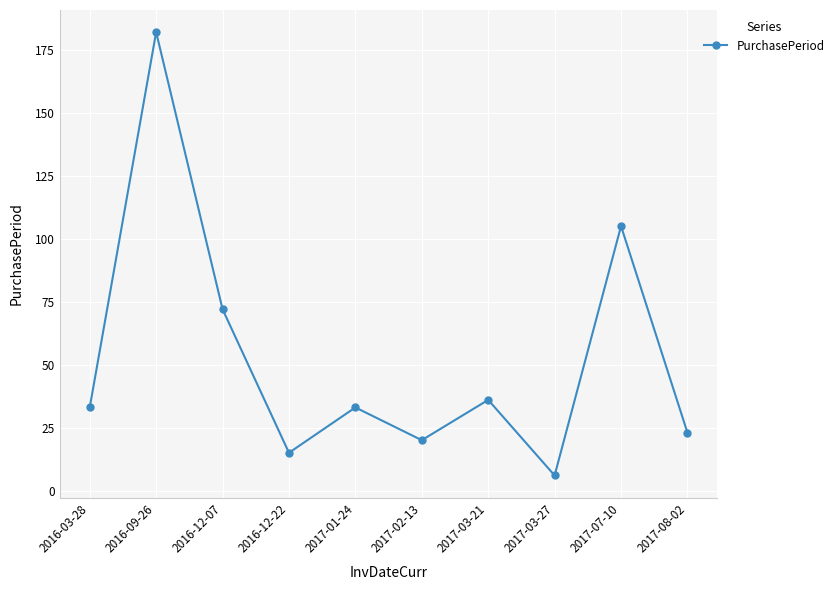

What is the minimum value shown in the chart?

6